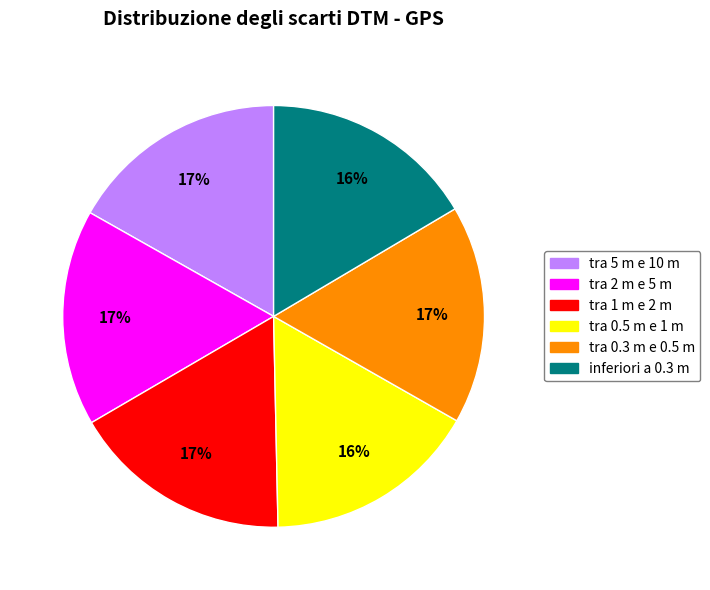

How many slices are in this pie chart?

6